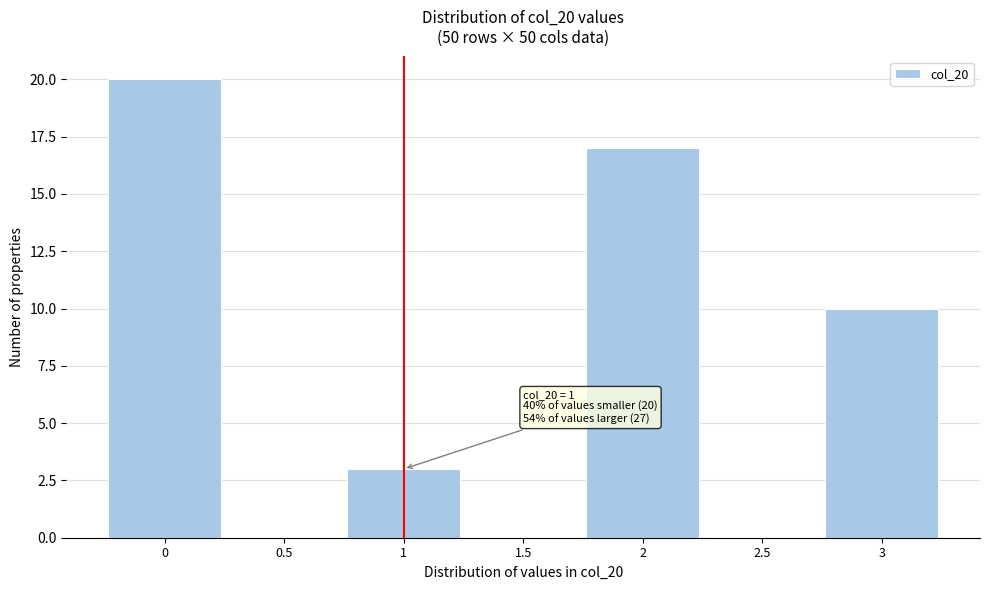

Which range on the x-axis has the tallest bar?

-0.25 to 0.25